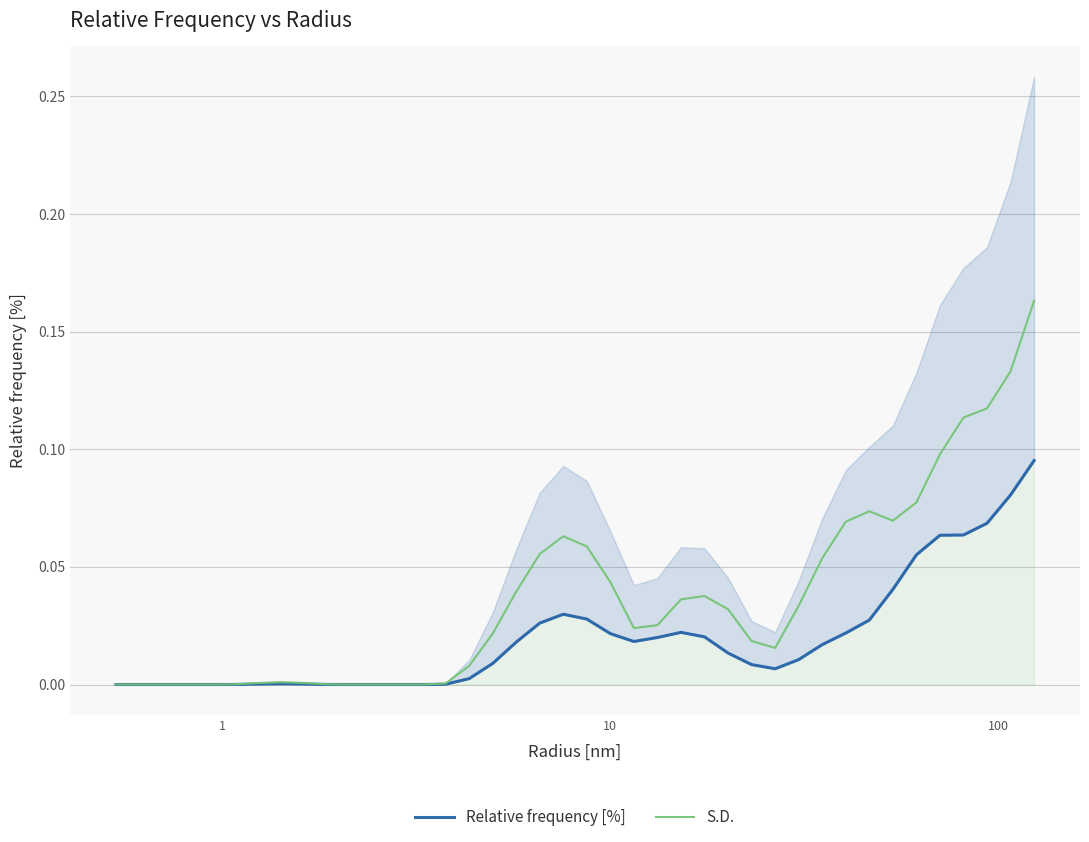

What is the total value across all series at 10?

0.1